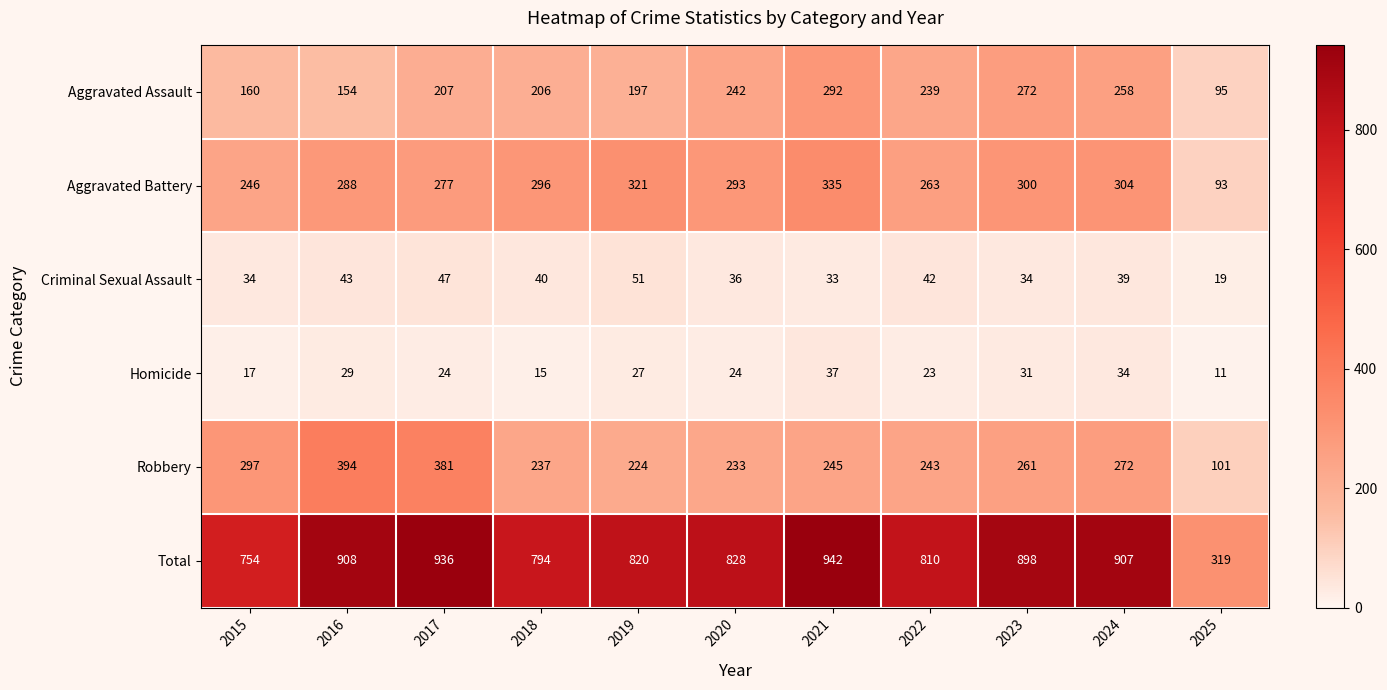

List the series in order of their peak value, highest first.

Total, Robbery, Aggravated Battery, Aggravated Assault, Criminal Sexual Assault, Homicide